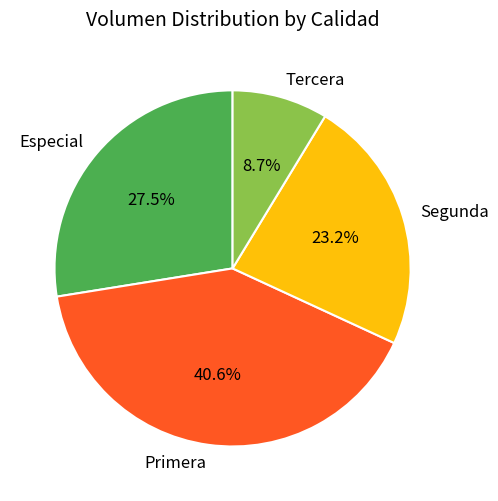

Is it true that Primera is 41% of the pie?

True